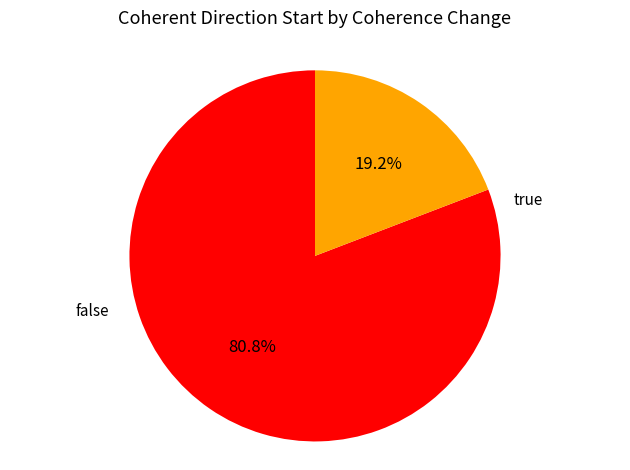

Is there a majority slice in this chart?

Yes